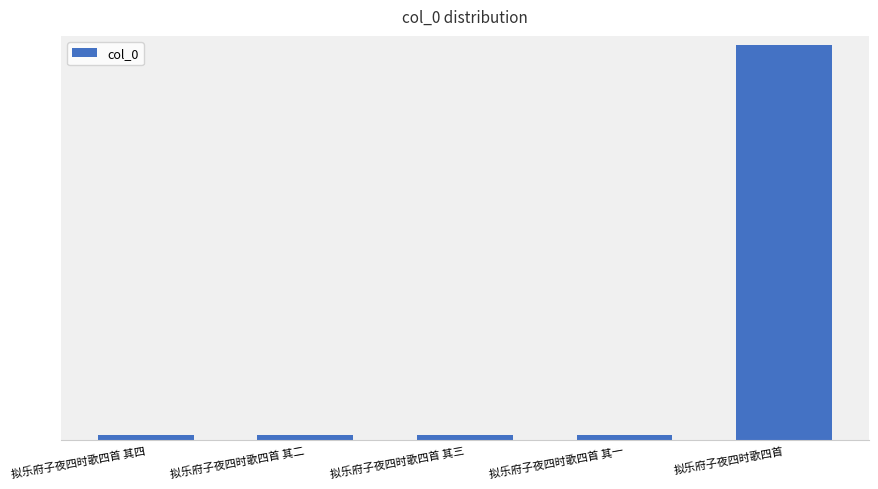

Does the chart contain any negative values?

No